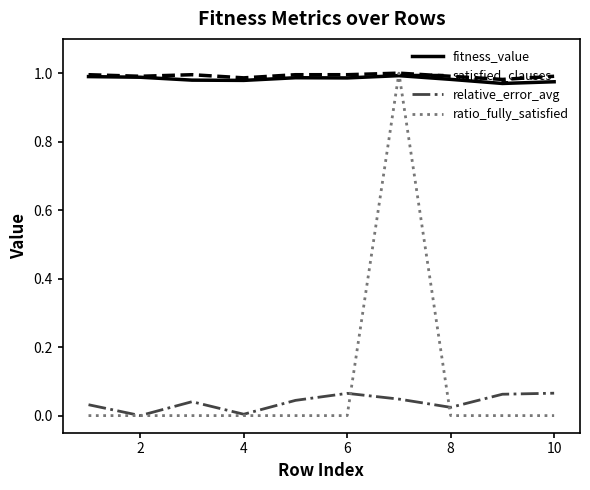

Does the chart have visible grid lines?

No